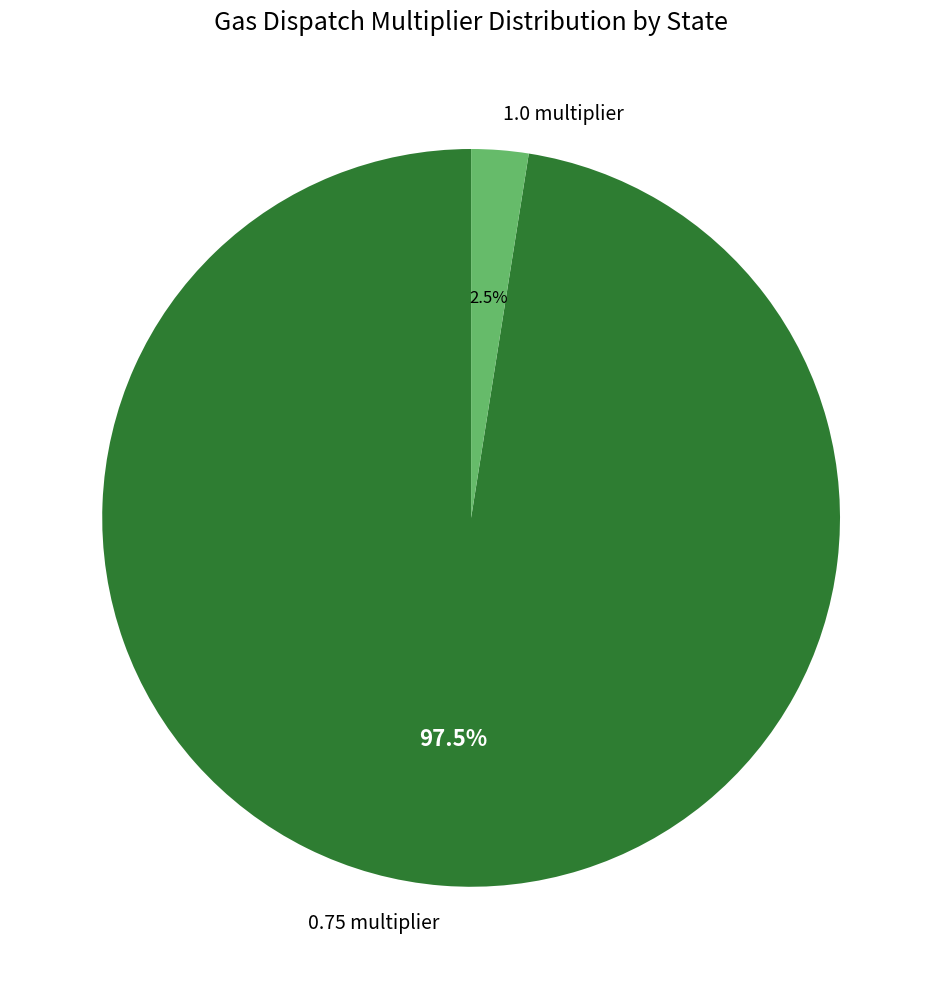

Which has a higher value, 0.75 multiplier or 1.0 multiplier?

0.75 multiplier